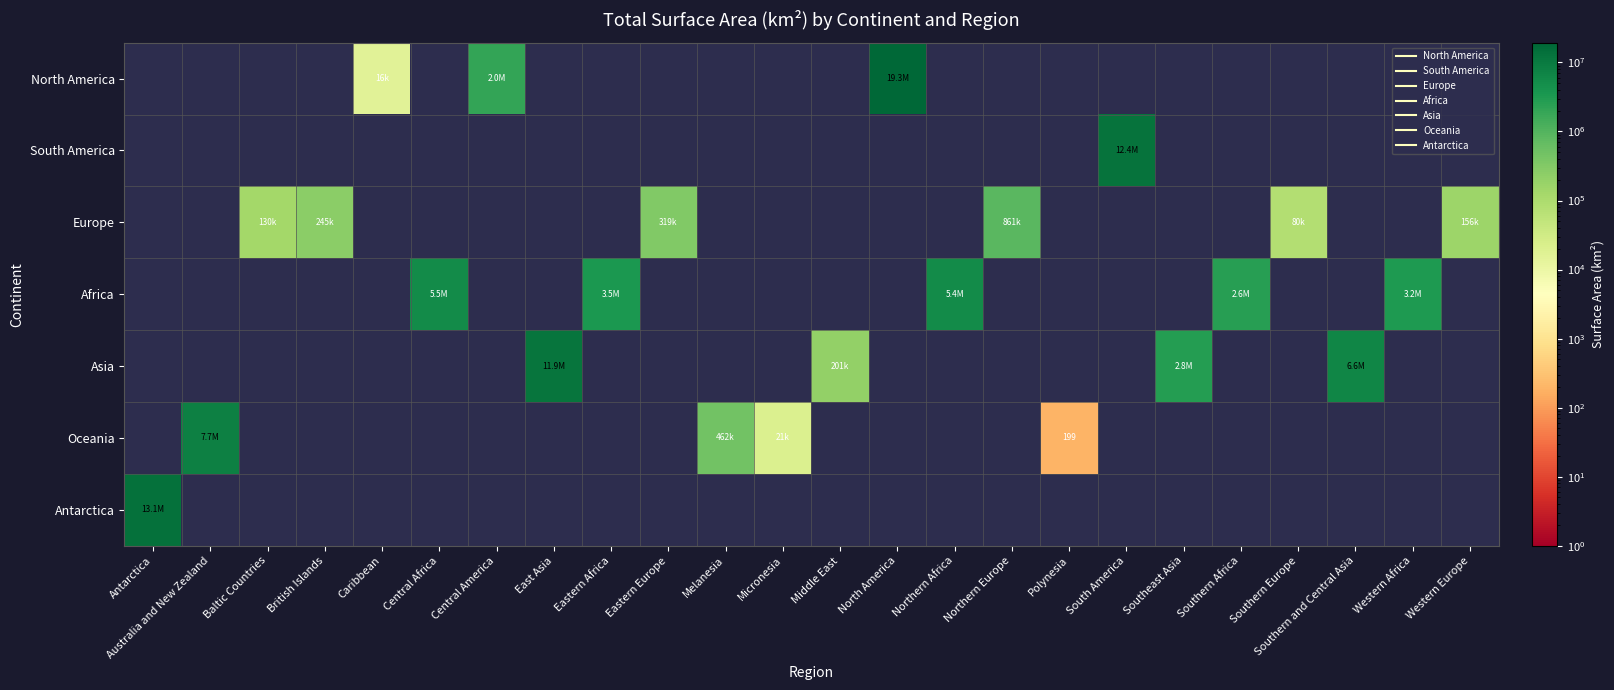

What is the total value across all series at Eastern Europe?

318594